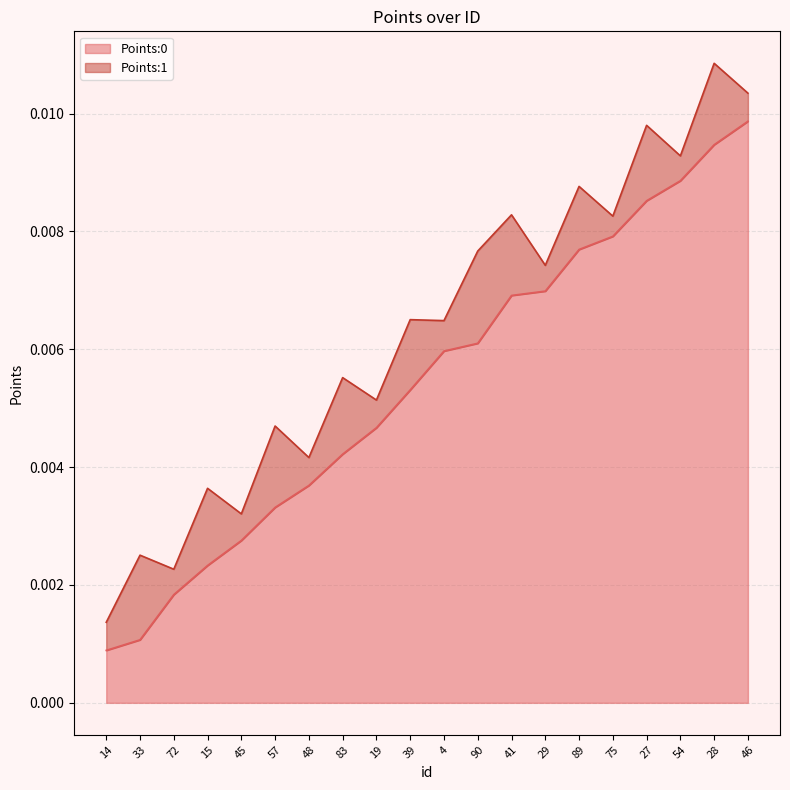

Is it true that the value at 83 is 0.0?

True